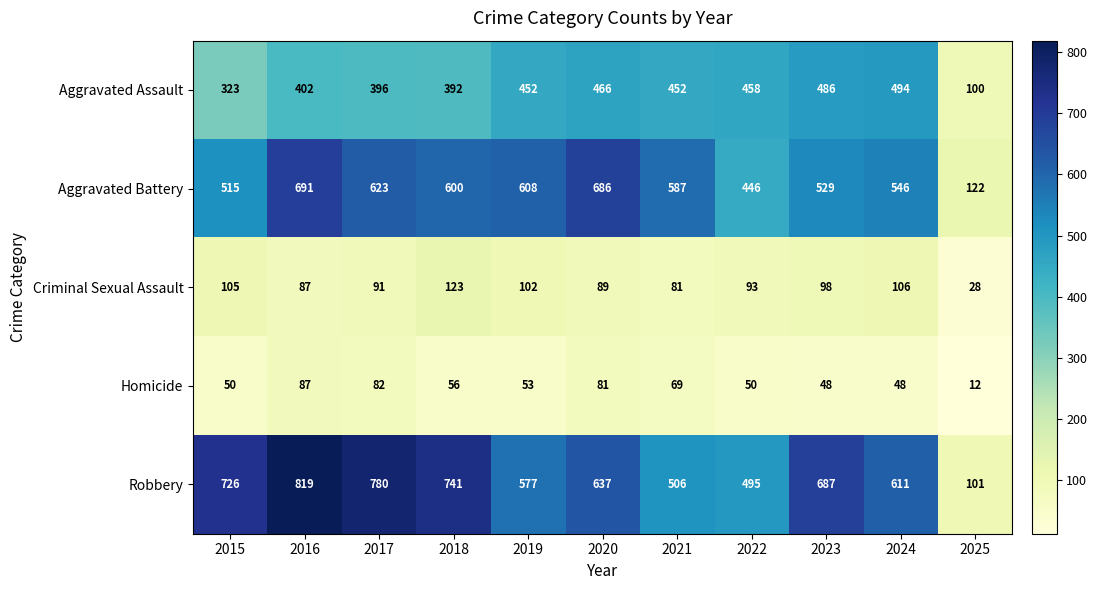

What is the sum of the Criminal Sexual Assault values at 2021 and 2023?

179